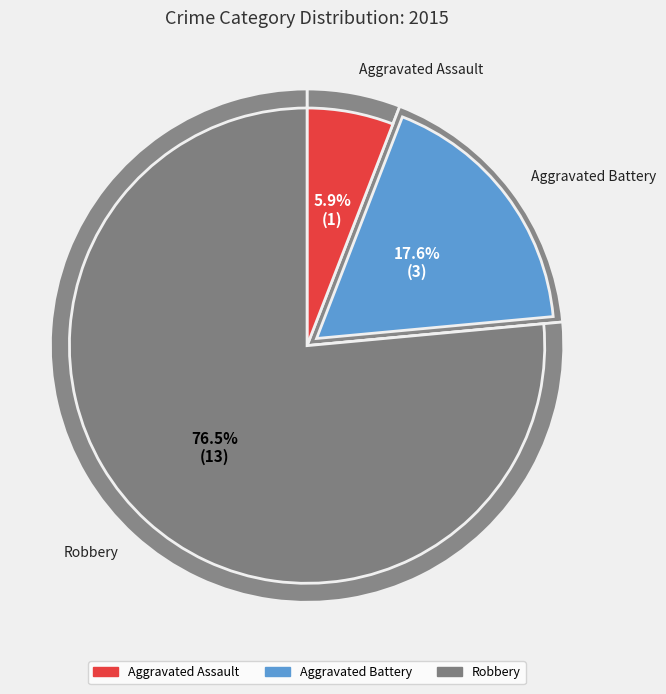

Which slice represents more than half of the pie?

Robbery